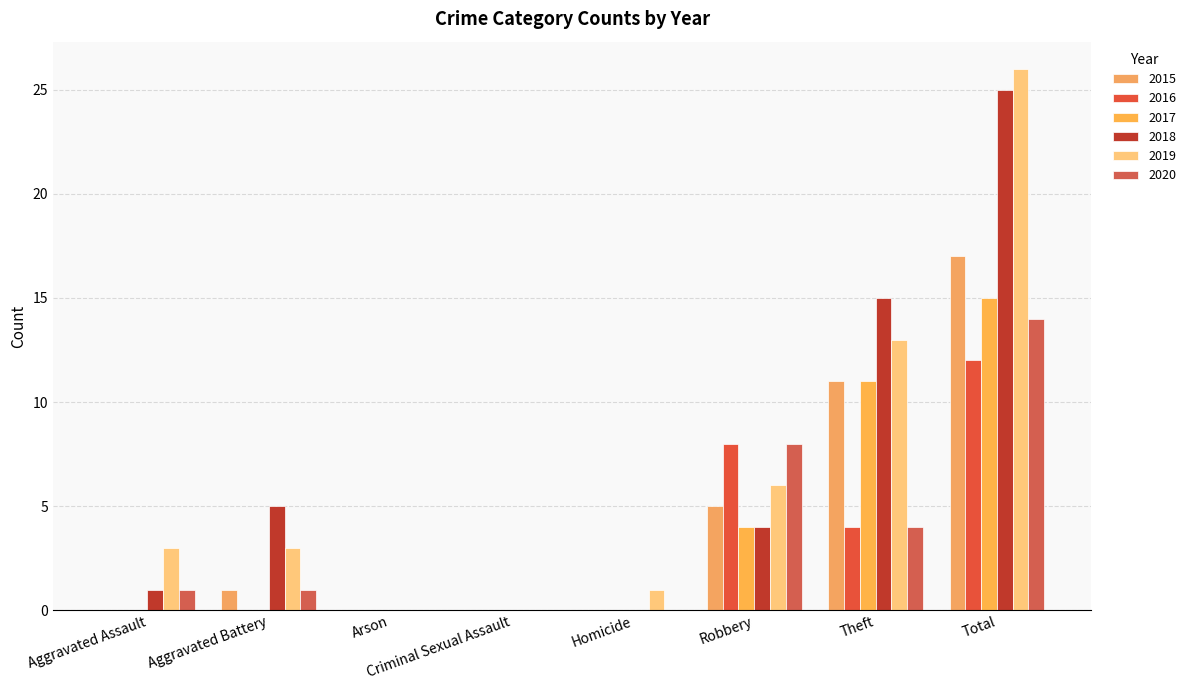

What is the difference between the second highest and minimum values in the 2020 series?

8